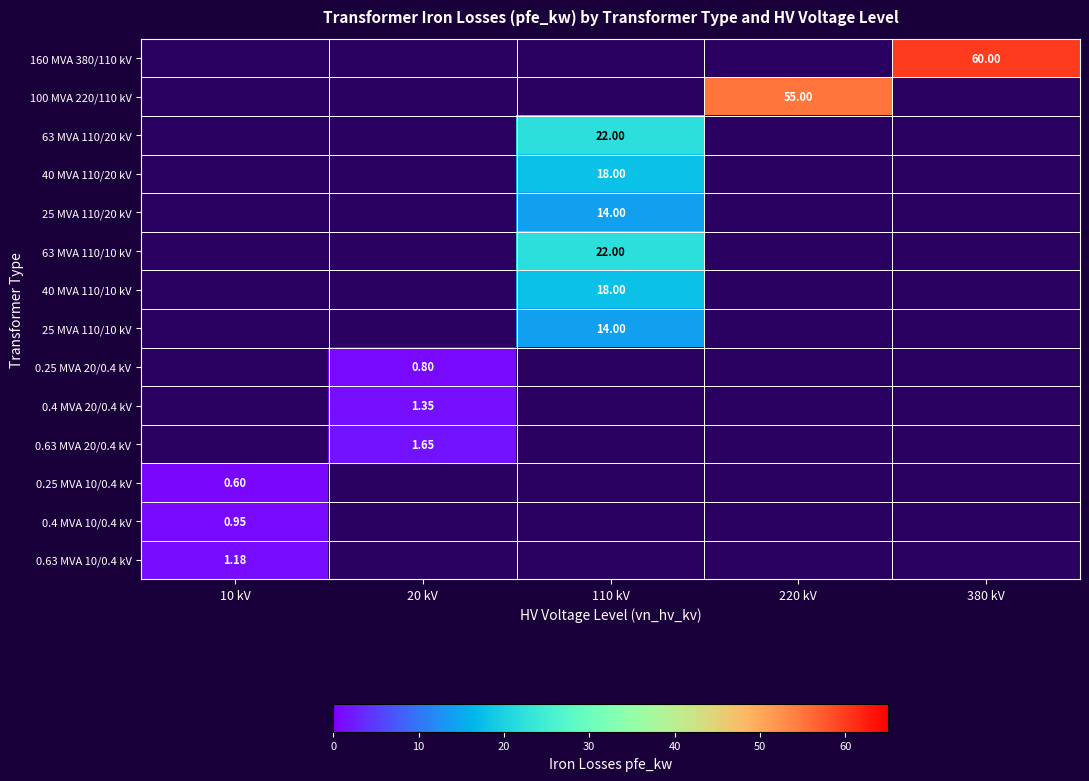

Is the value of 0.25 MVA 20/0.4 kV at 20 kV greater than the value of 63 MVA 110/10 kV at 110 kV?

No